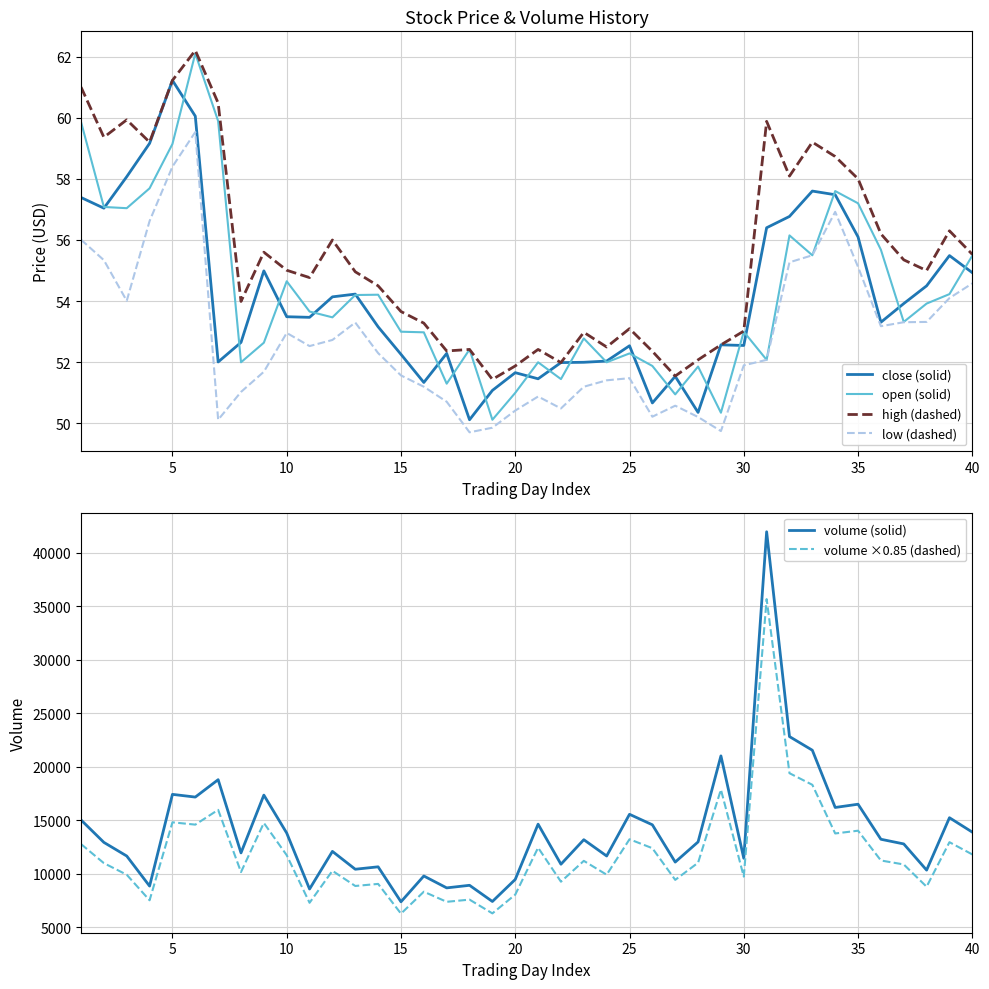

How many lines are shown in the chart?

6